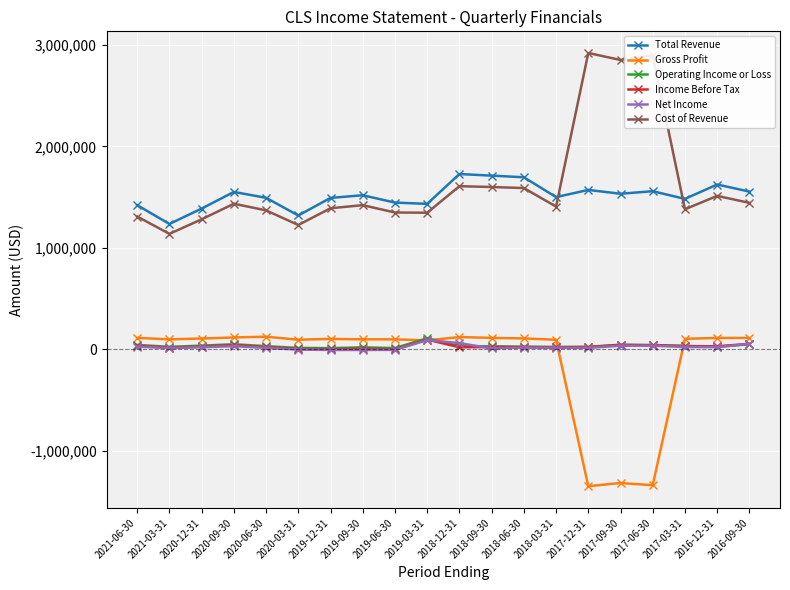

What is the total value across all series at 2019-06-30?

2895700